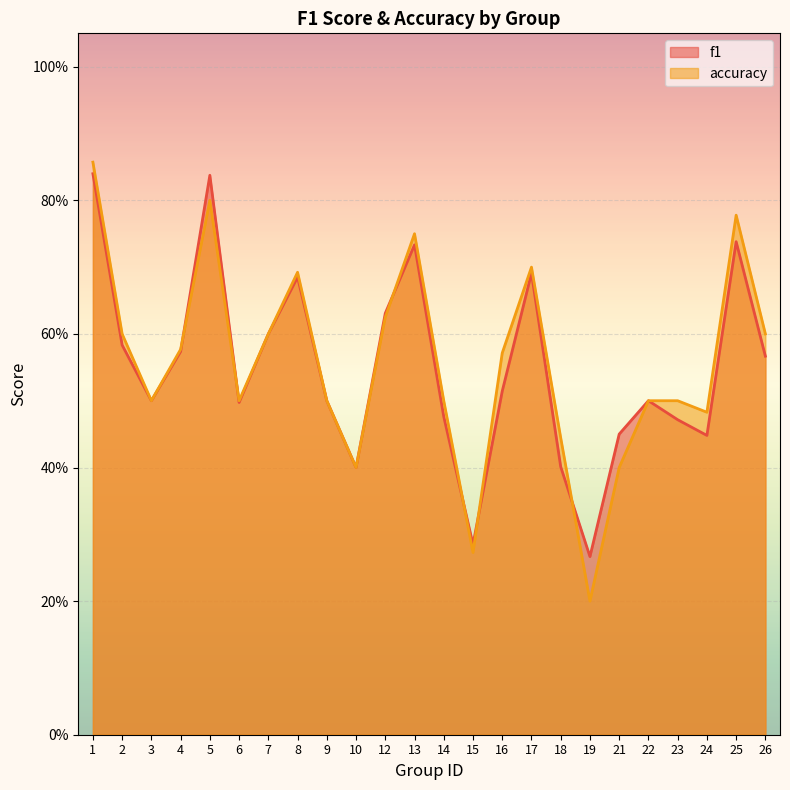

How many lines are shown in the chart?

2